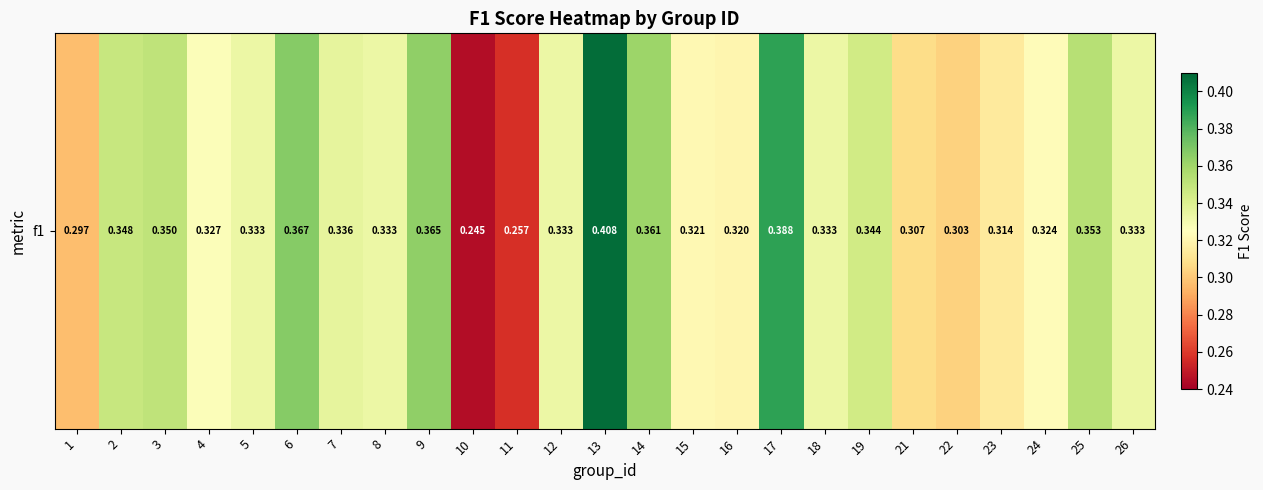

Rank the categories by value from lowest to highest.

10, 11, 1, 22, 21, 23, 16, 15, 24, 4, 5, 8, 12, 18, 26, 7, 19, 2, 3, 25, 14, 9, 6, 17, 13